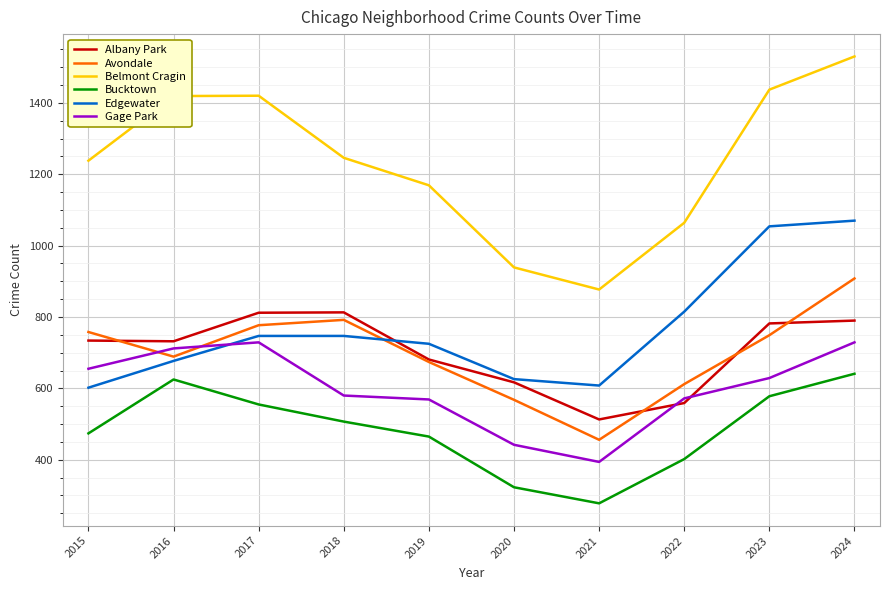

At which category is the sum across all series the highest?

2024